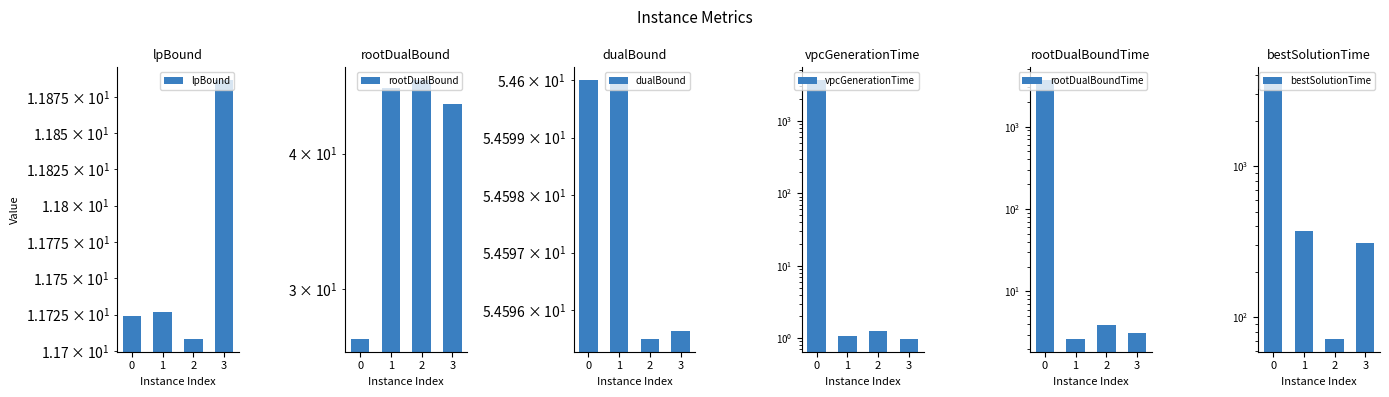

Which category has the highest value in the rootDualBound series?

2